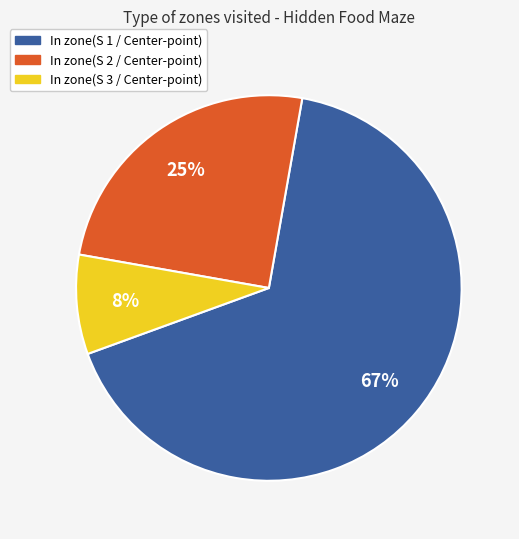

Rank the categories by value from lowest to highest.

In zone(S 3 / Center-point), In zone(S 2 / Center-point), In zone(S 1 / Center-point)